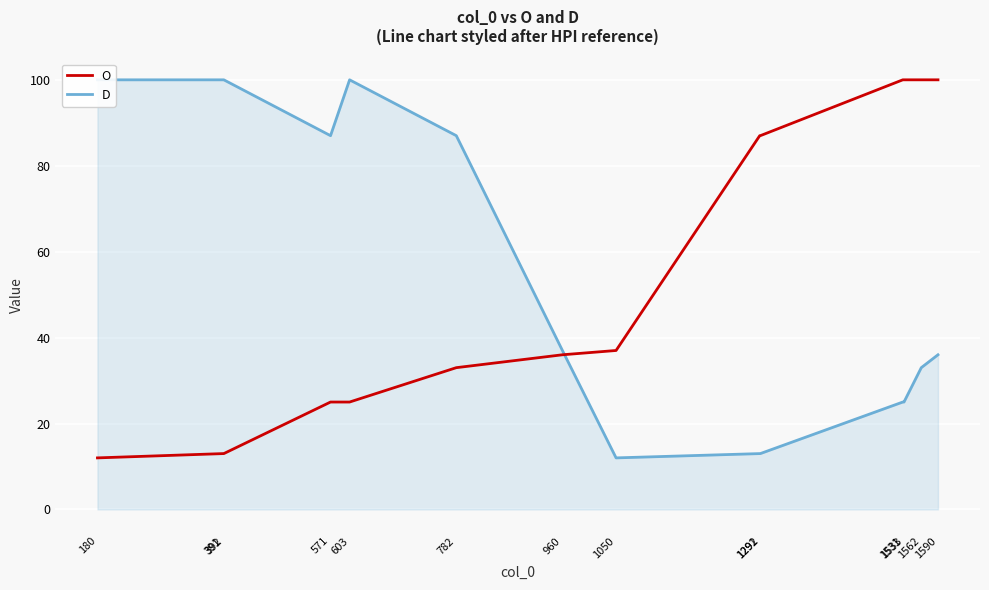

What is the difference between the D values at 1292 and 1533?

12